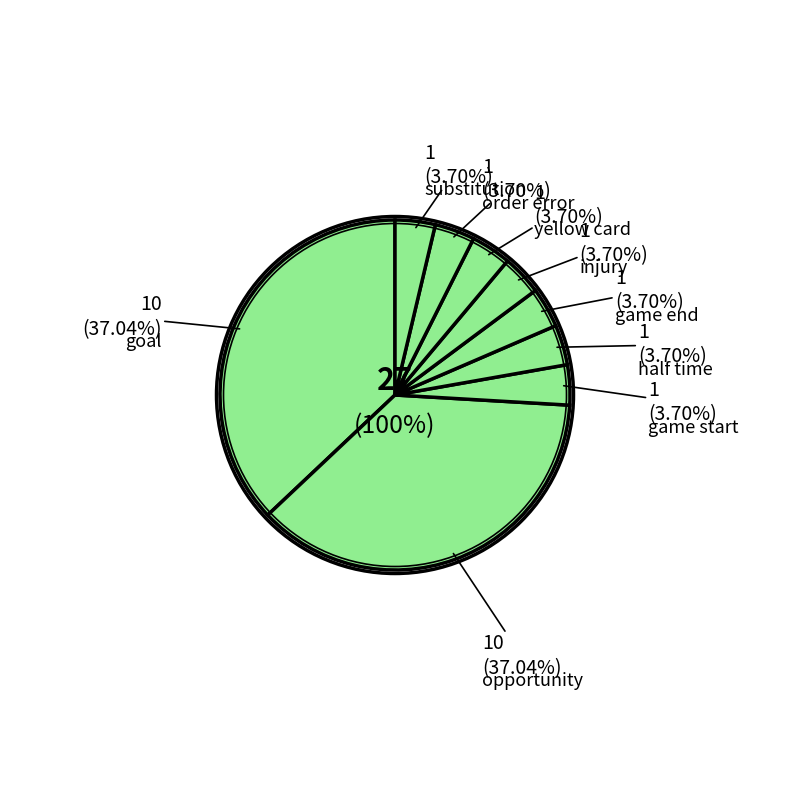

The half time slice represents 10% of the pie. True or false?

False